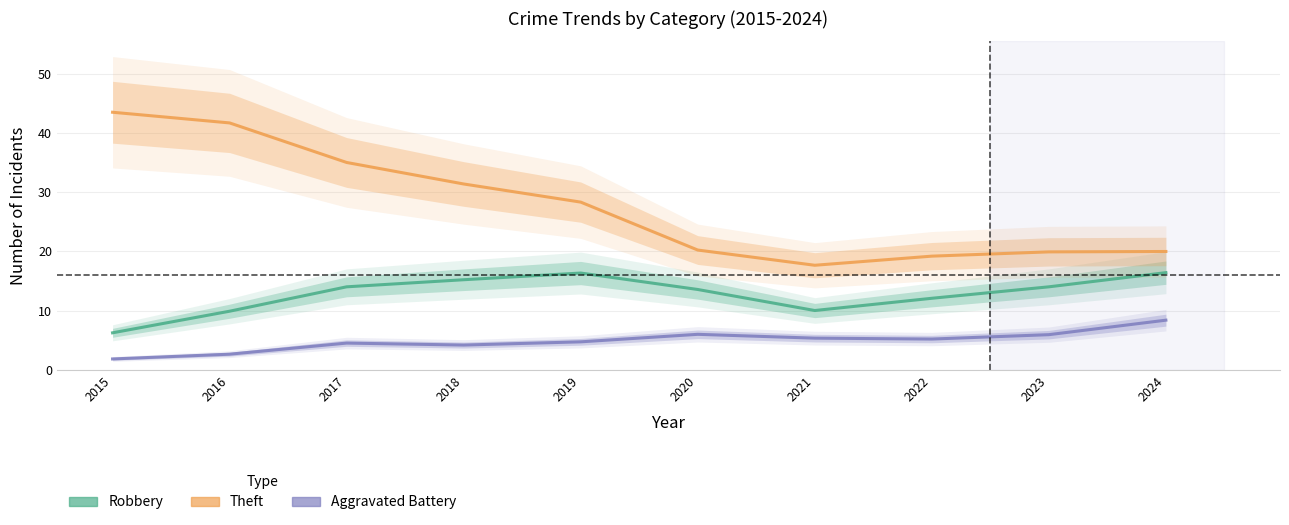

True or false: Theft and Robbery cross at least once.

False